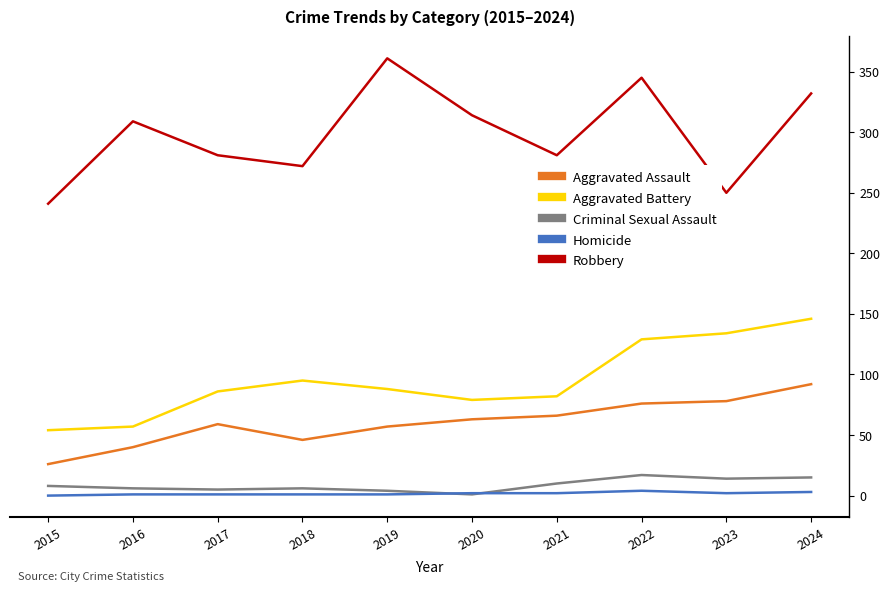

What is the difference between the Aggravated Battery values at 2019 and 2020?

9